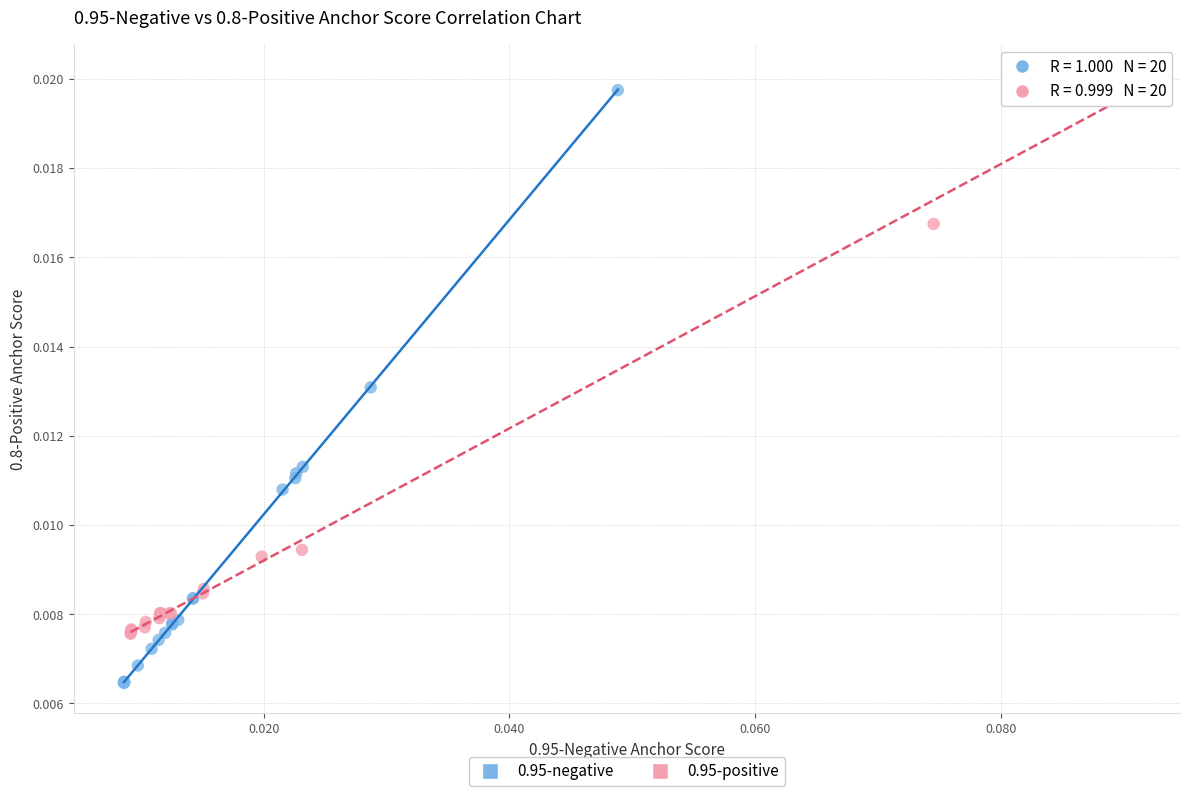

Which series has the widest spread of Y values?

0.95-negative